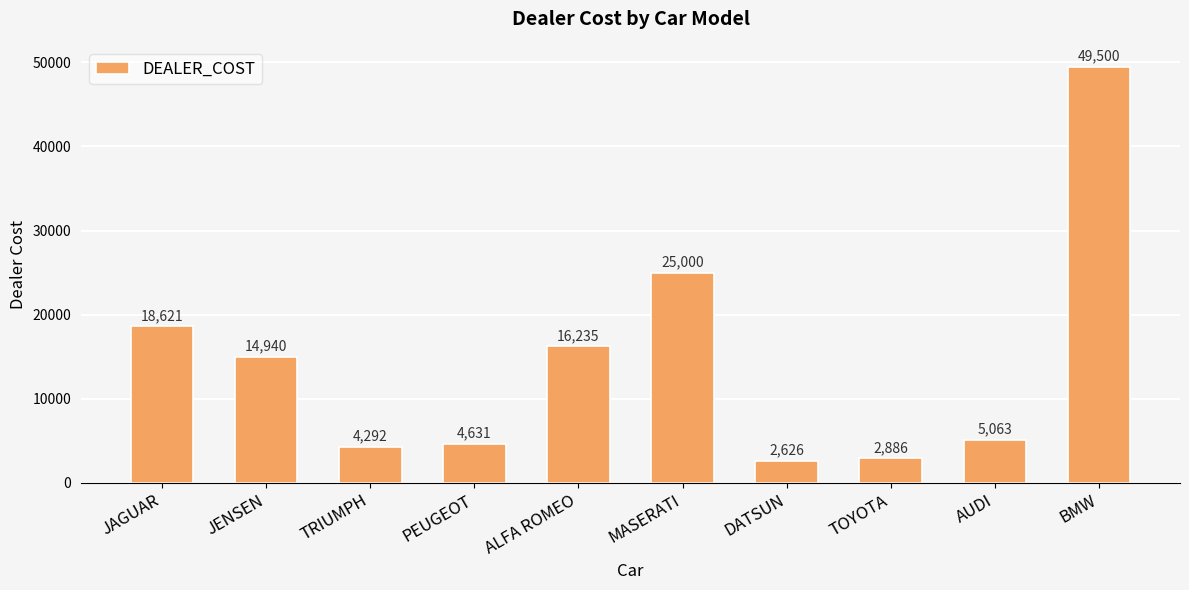

What is the greatest value displayed?

49500